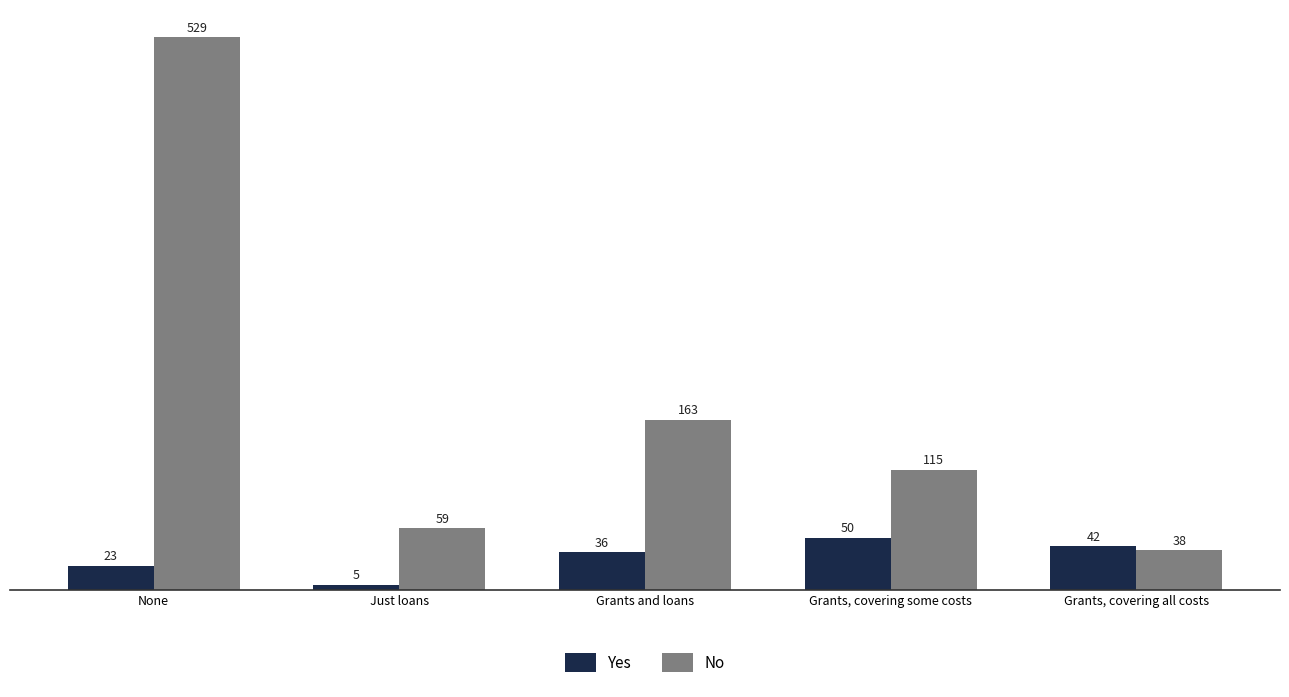

What is the maximum value shown in the chart?

529